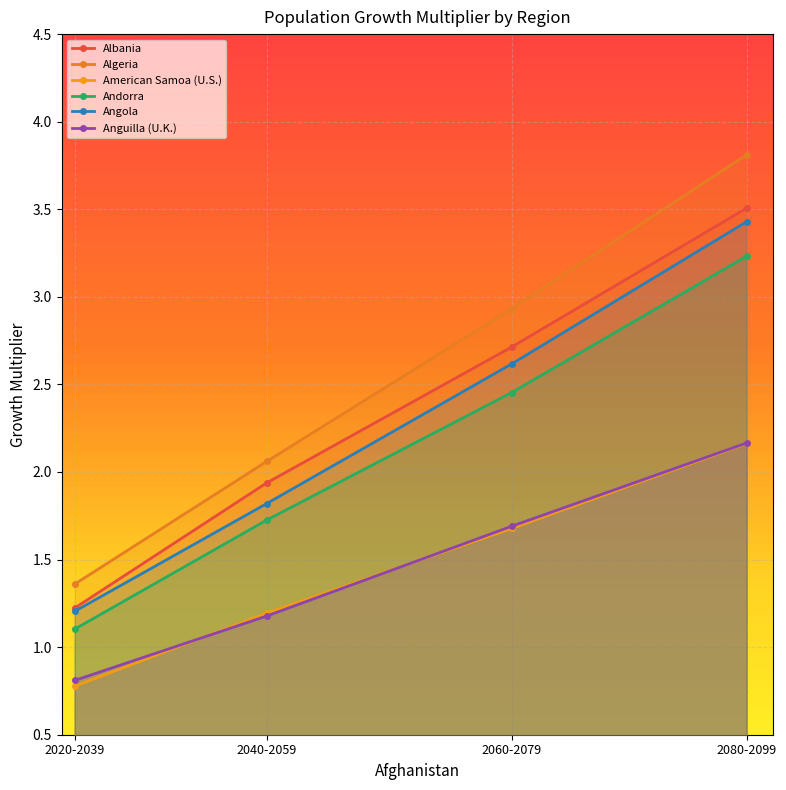

At which label does Algeria first exceed 2?

2040-2059